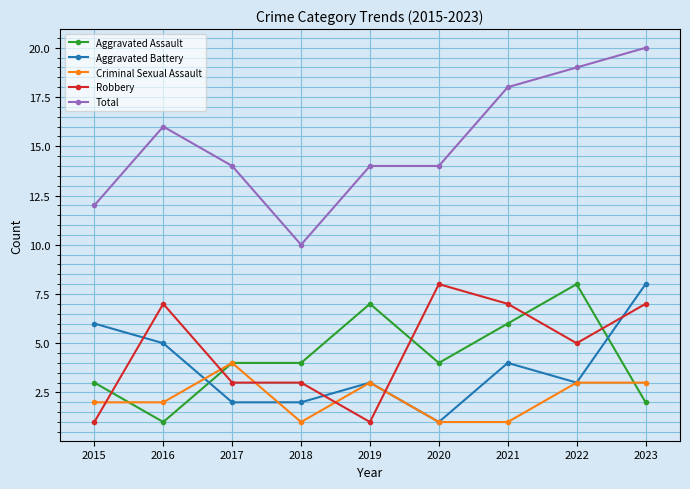

What is the total value across all series at 2018?

20